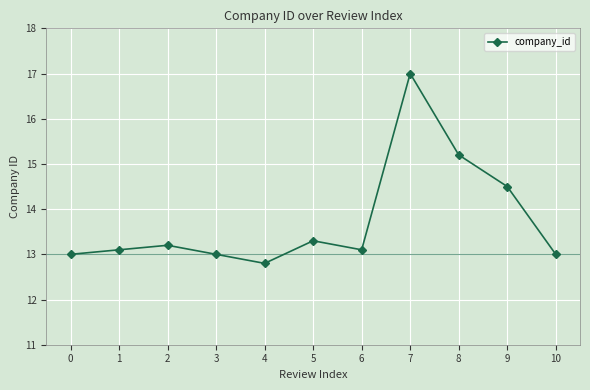

Reading left to right, transcribe all the data shown in this chart.

0=13.0	1=13.1	2=13.2	3=13.0	4=12.8	5=13.3	6=13.1	7=17.0	8=15.2	9=14.5	10=13.0